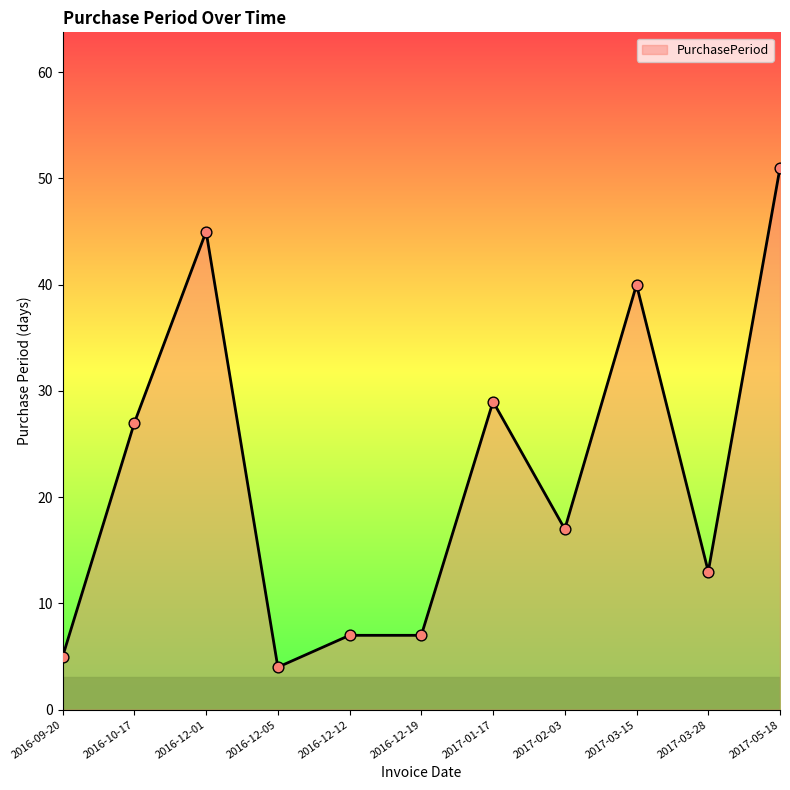

Which has a higher value, 2017-01-17 or 2016-12-01?

2016-12-01